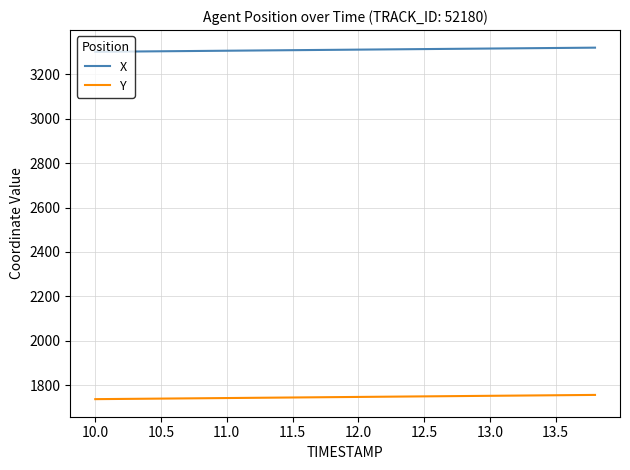

What is the maximum value for Y?

1755.7